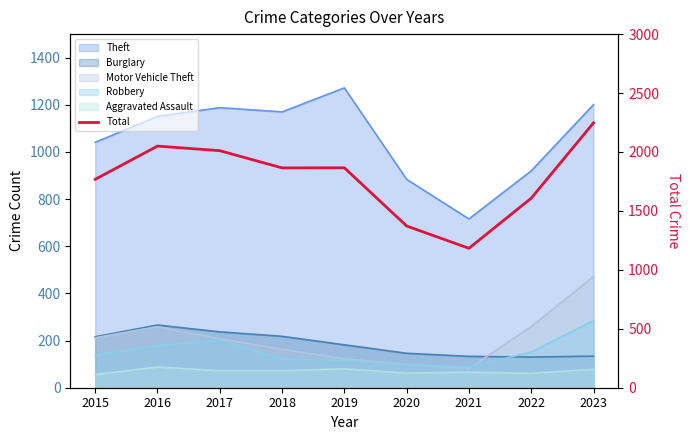

Where does the data first go above 1865?

2016